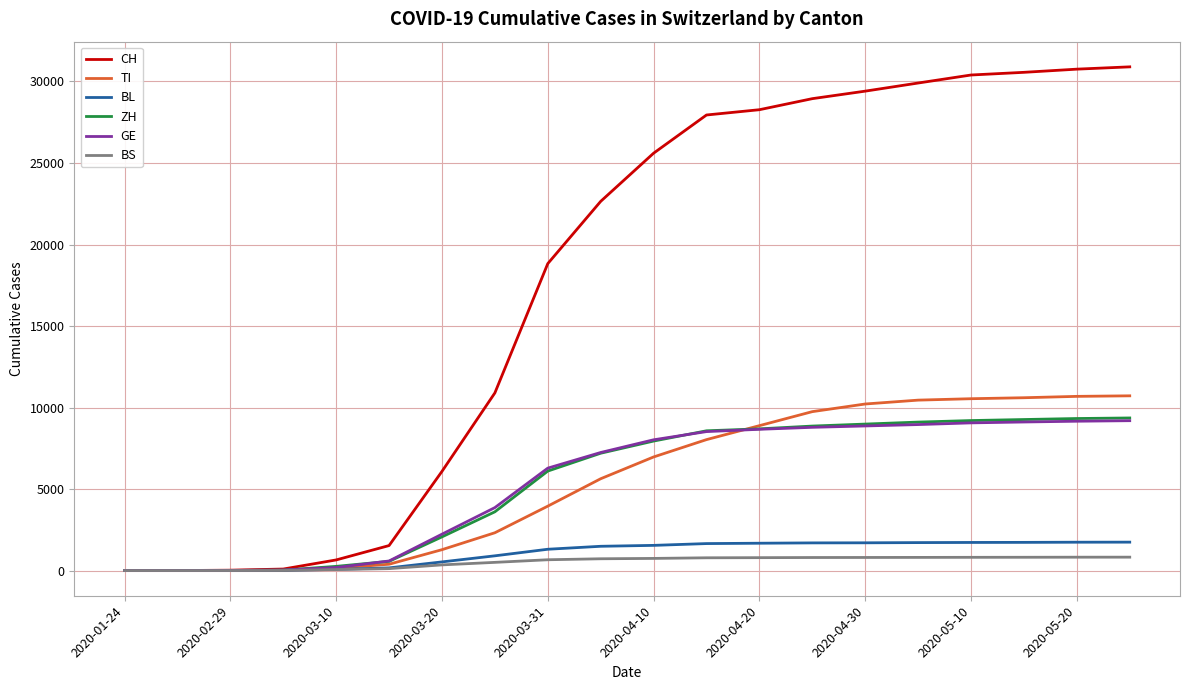

Which series has the largest range (max minus min)?

CH